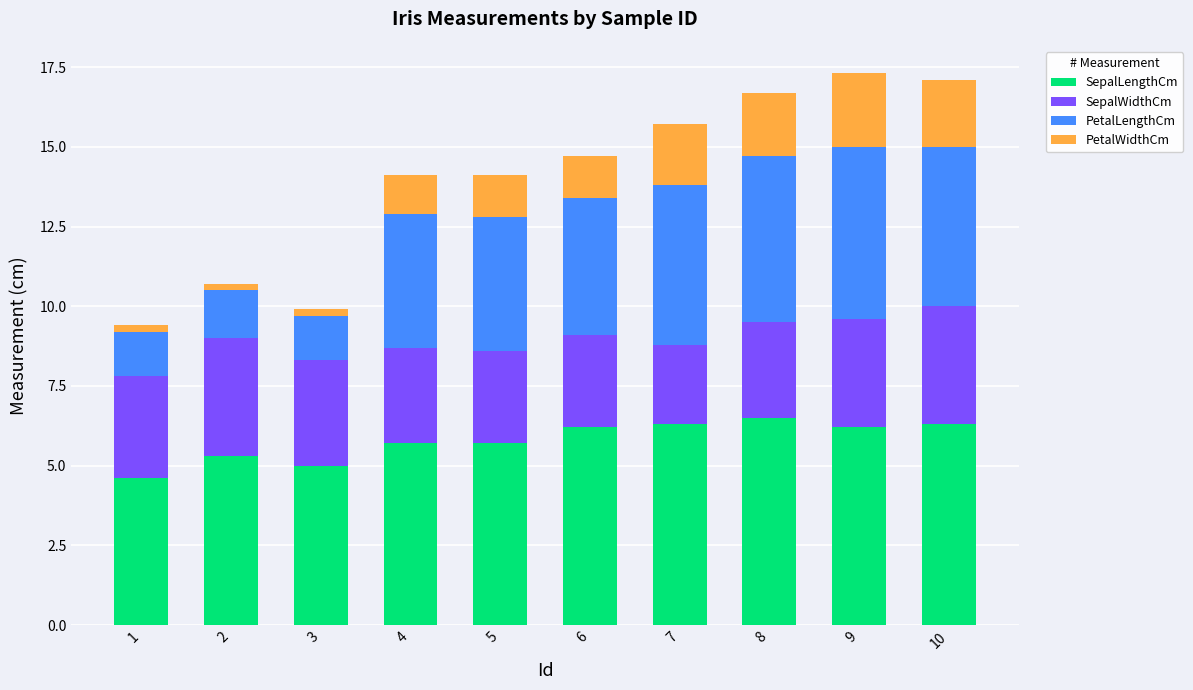

Is it true that SepalLengthCm equals 9.5 at 2?

False